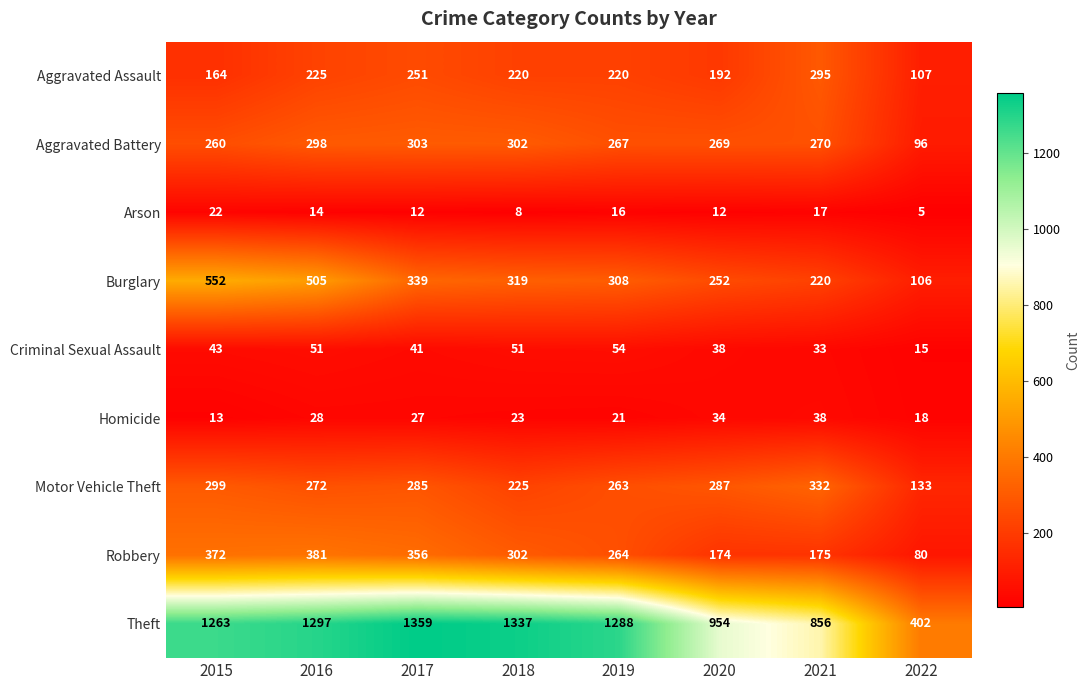

At which category does the chart reach its minimum across all series?

2022